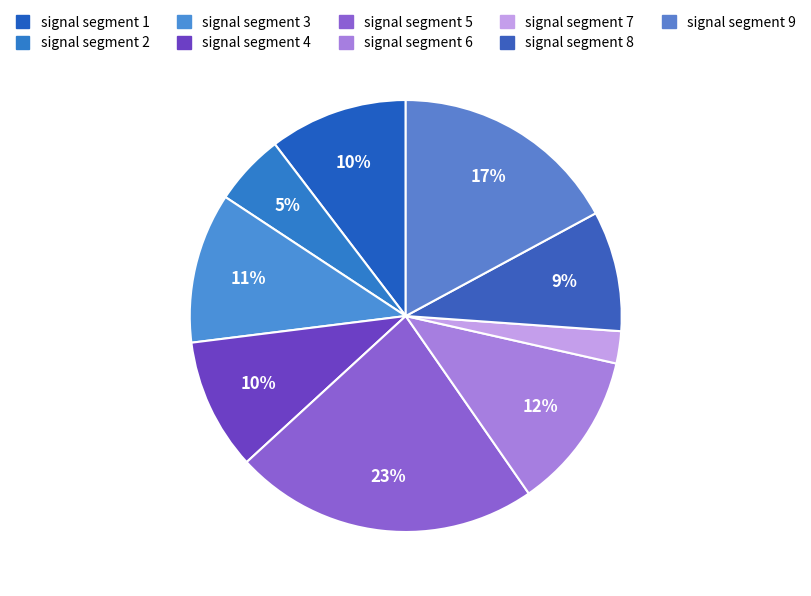

To the nearest percent, what portion does signal segment 1 represent?

10%